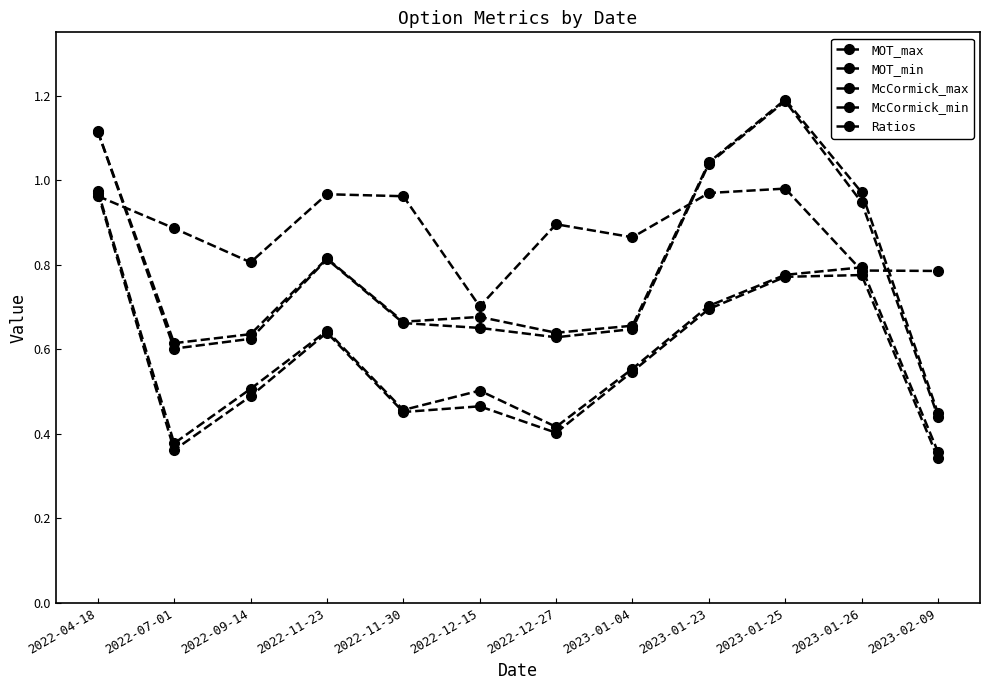

How many interior local valleys does the McCormick_min series have?

3